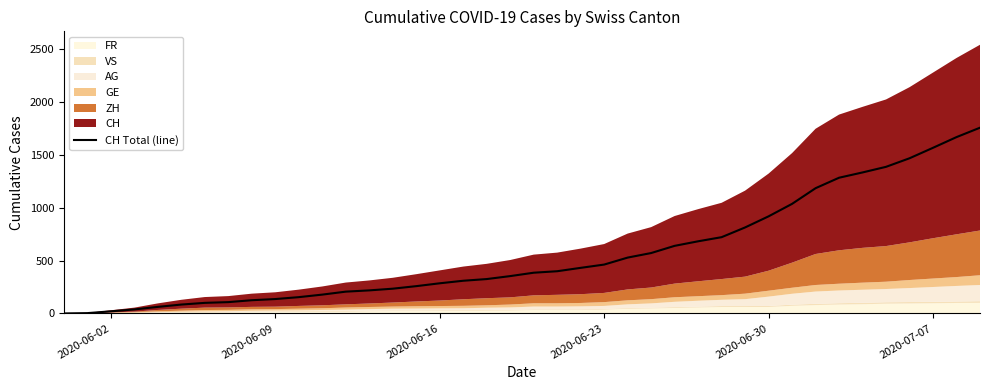

Where is the data nearest to the value 878?

2020-06-30